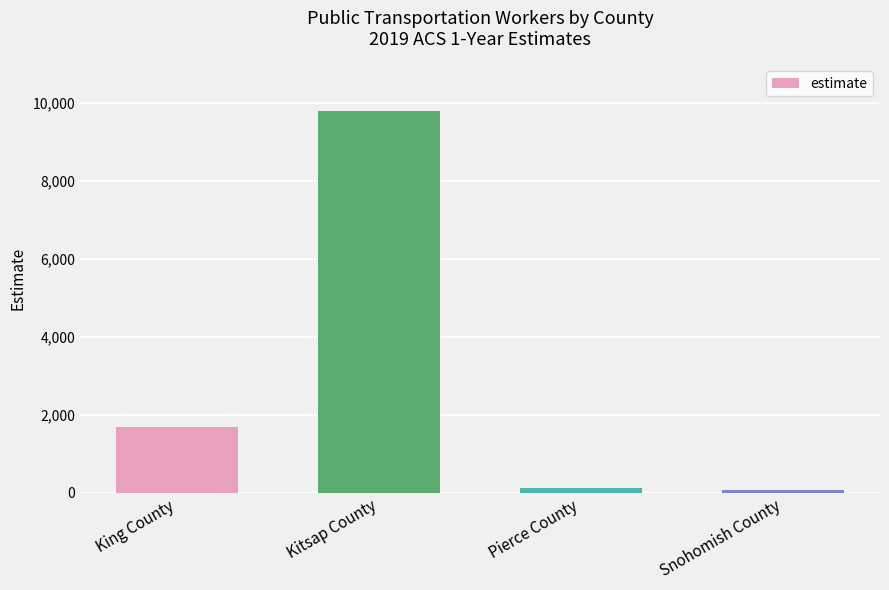

Reading right to left, extract all data points from this chart.

Snohomish County=61	Pierce County=118	Kitsap County=9788	King County=1687